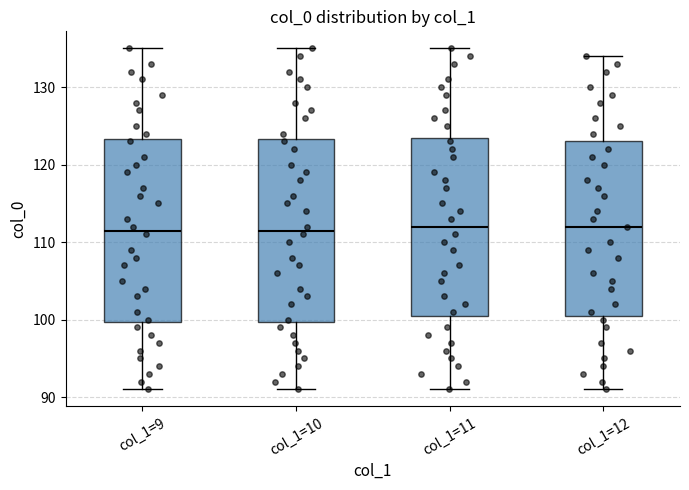

Where does the median line of the box for col_1=10 sit on the y-axis? The values are not printed on the chart, so give them approximately, as read against the axis.

112